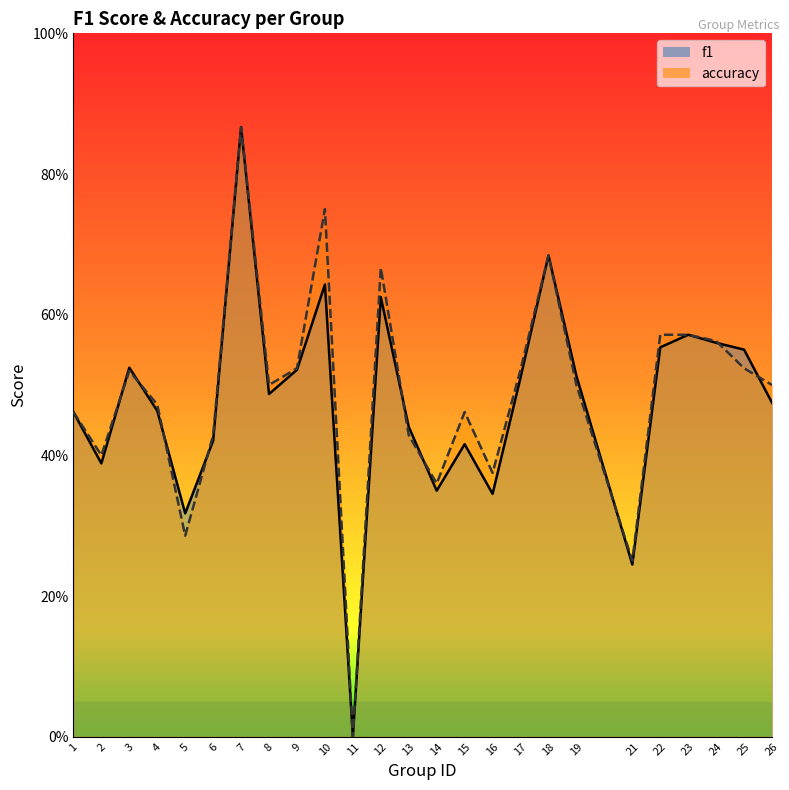

Where do accuracy and f1 first cross each other?

2 and 3